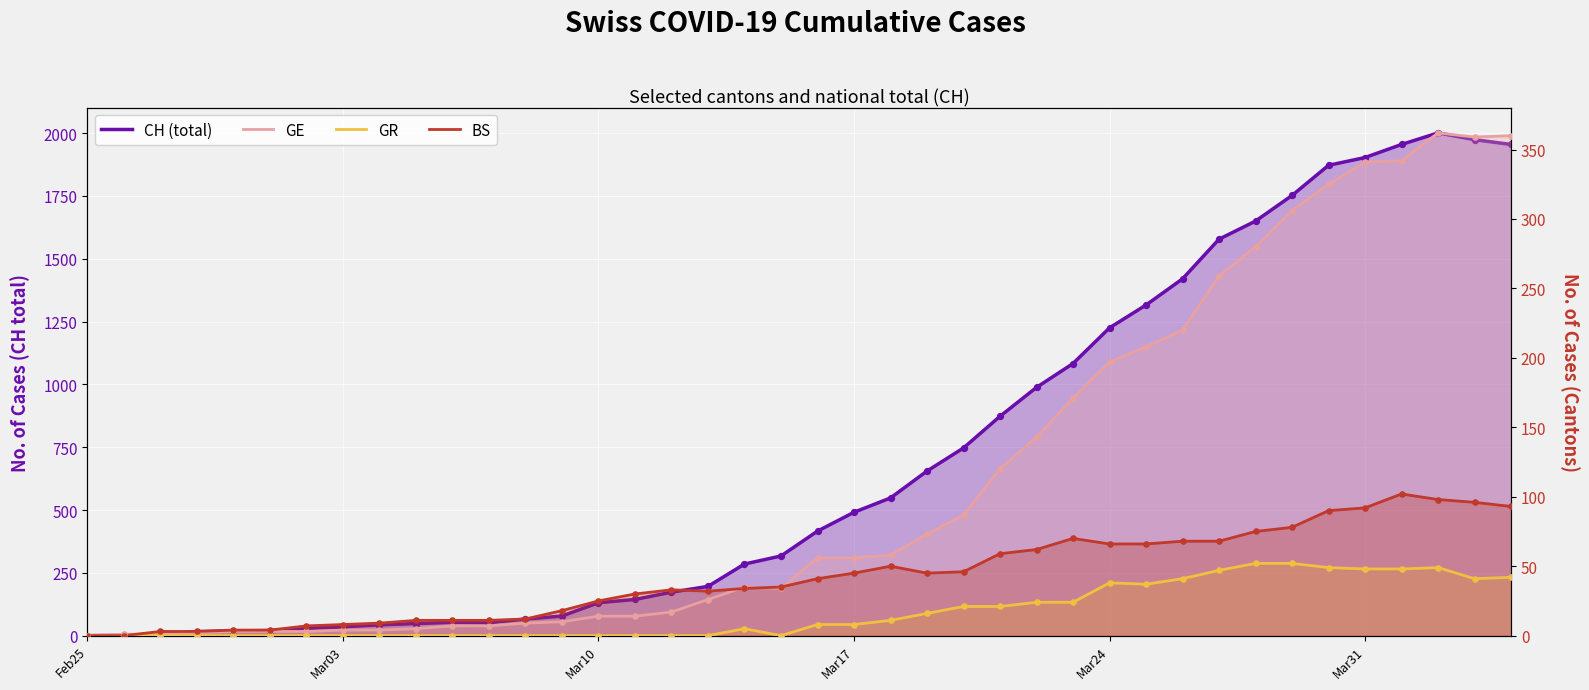

Which series contains the lowest Y value?

CH (total)